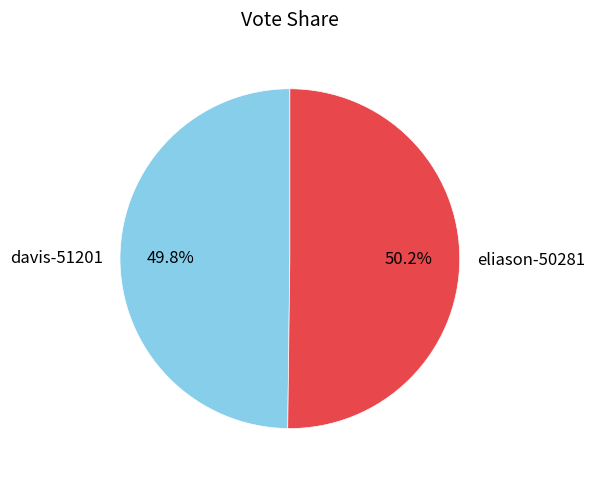

Is there any slice that represents more than half of the pie?

Yes